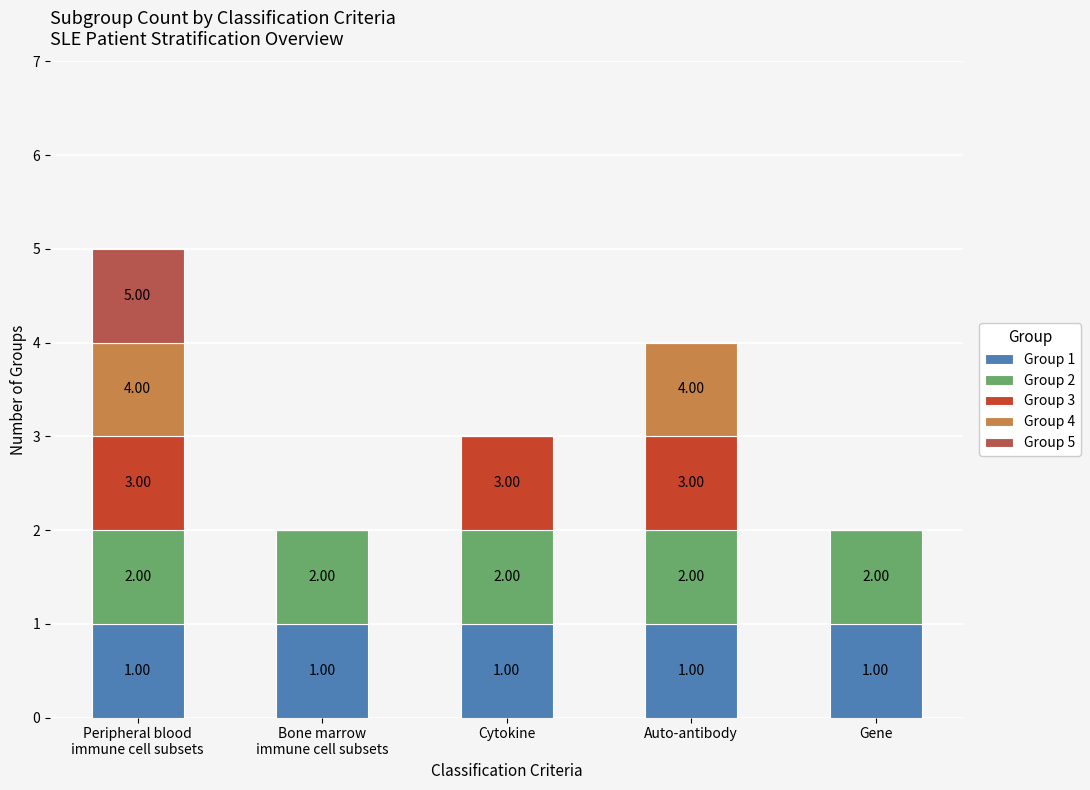

At how many categories does at least one series exceed 0?

5